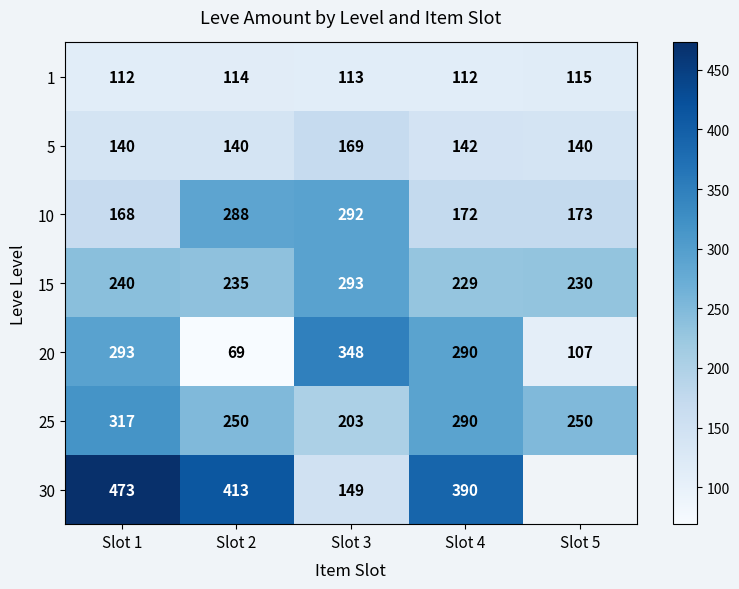

What is the spread (max minus min) of values at Slot 2?

344